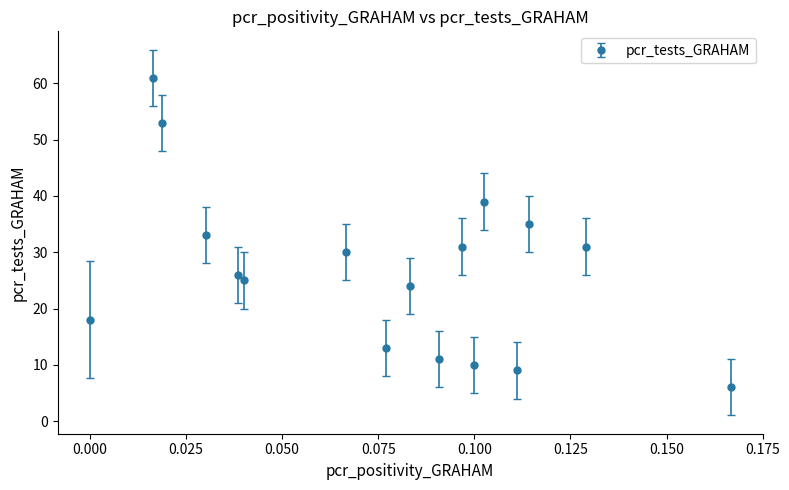

What is the minimum value shown in the chart?

6.0